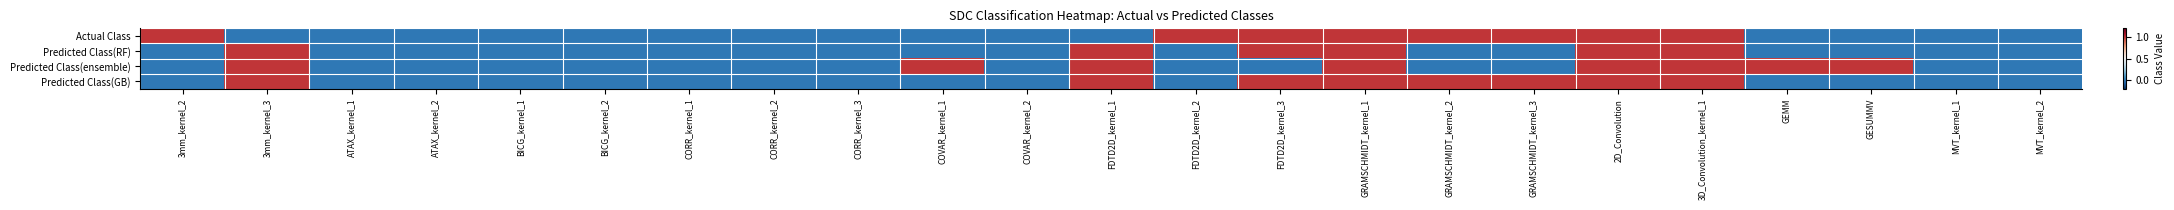

How many series are shown in this chart?

4